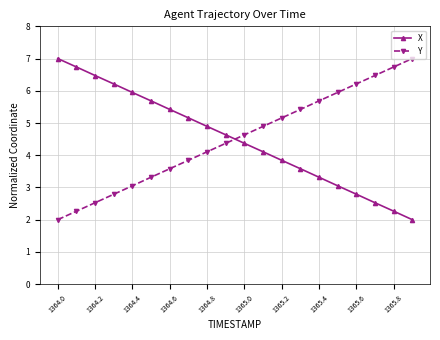

What is the value of the X point at the 12th from the left?

4.1